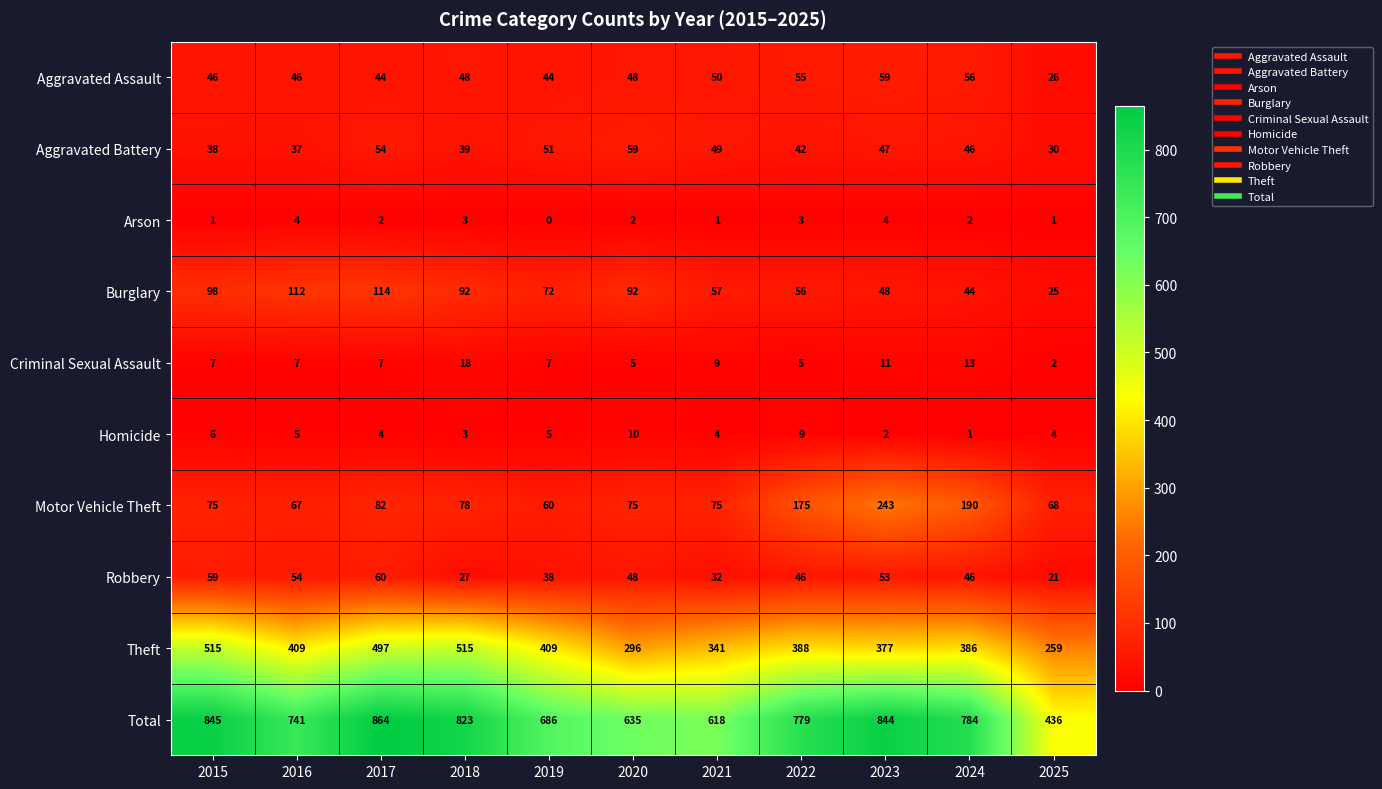

What is the difference between the maximum and minimum values in the Criminal Sexual Assault series?

16